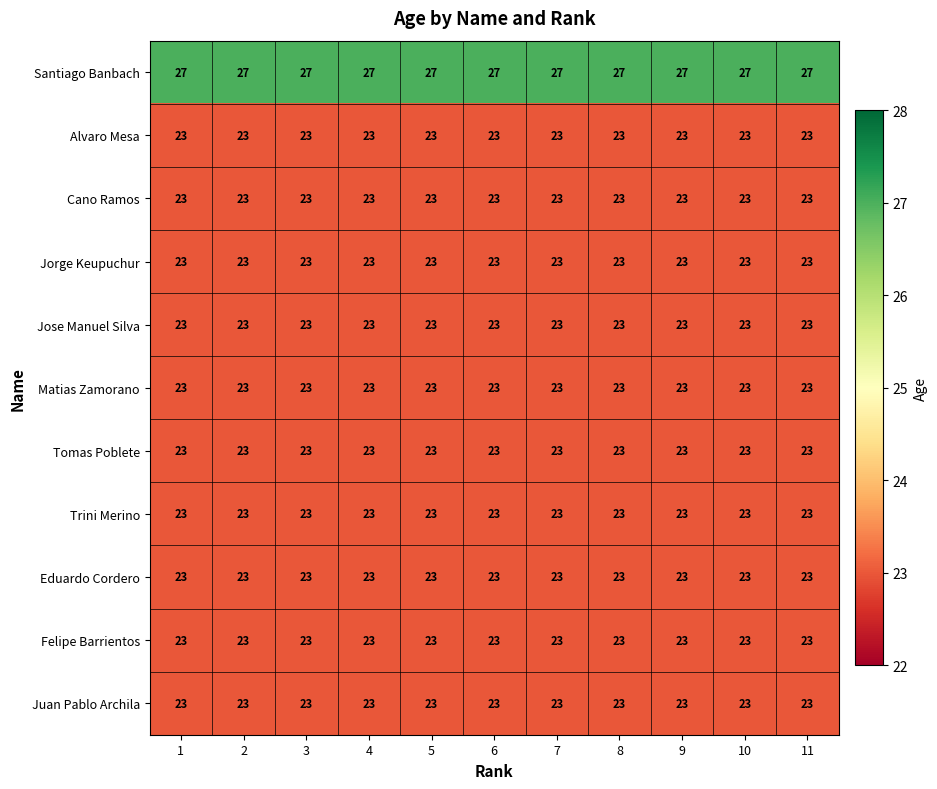

Is the value of Eduardo Cordero at 9 greater than the value of Santiago Banbach at 5?

No